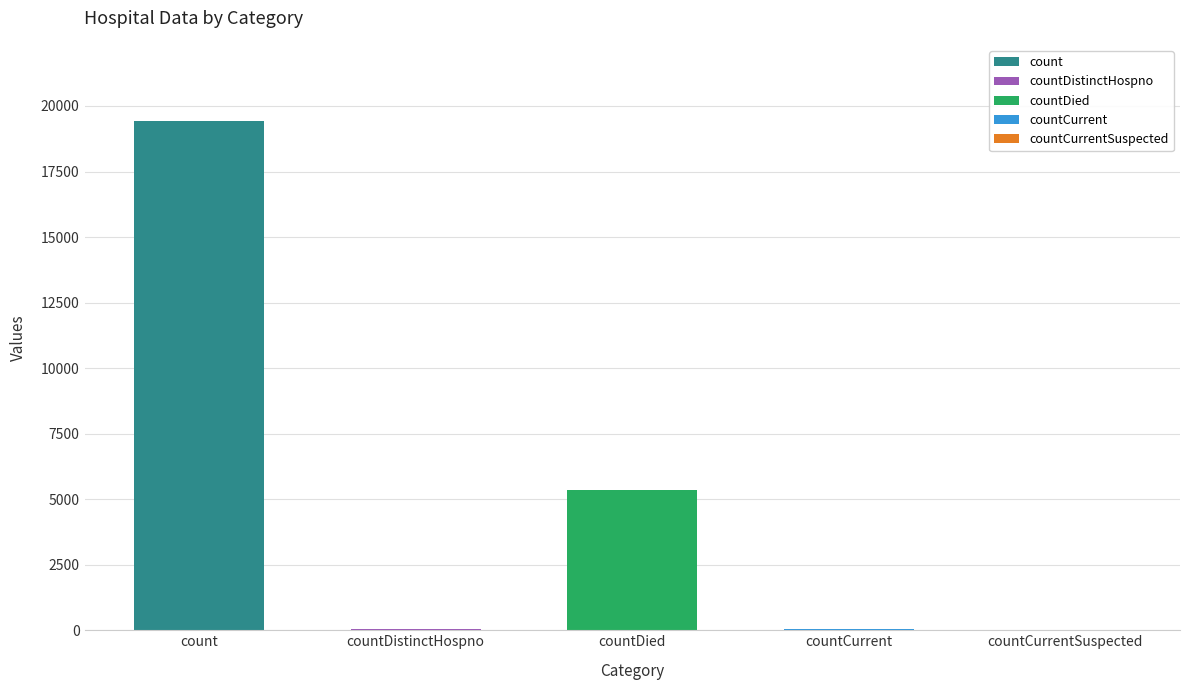

List the labels in order of value, smallest first.

countCurrentSuspected, countDistinctHospno, countCurrent, countDied, count